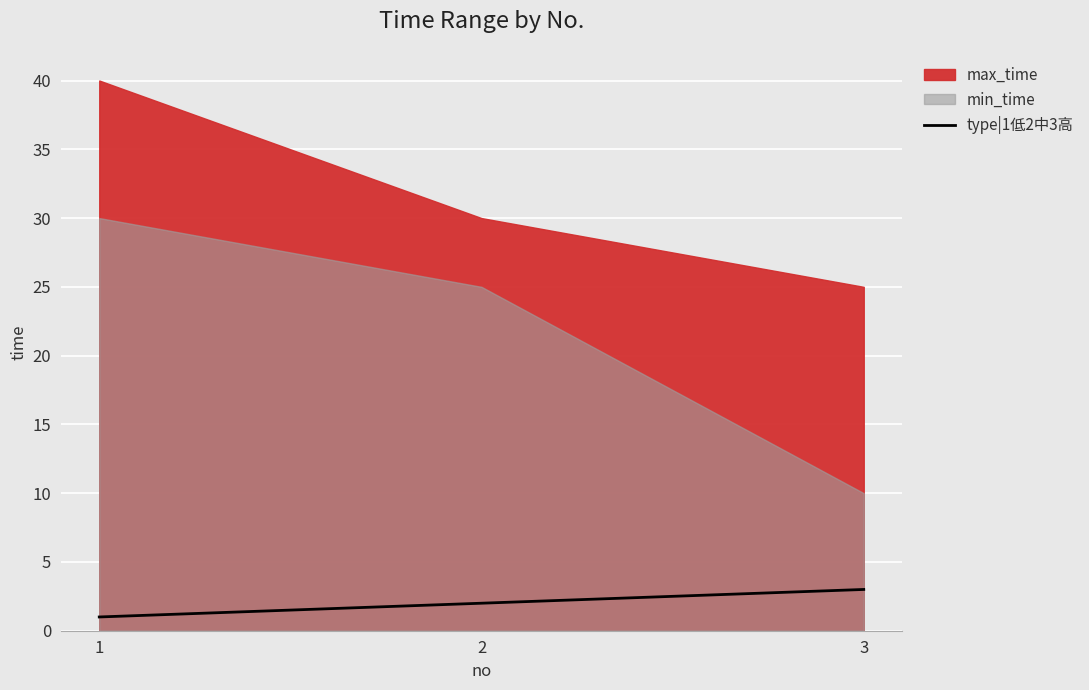

The type|1低2中3高 series shows 1 at 1. True or false?

True